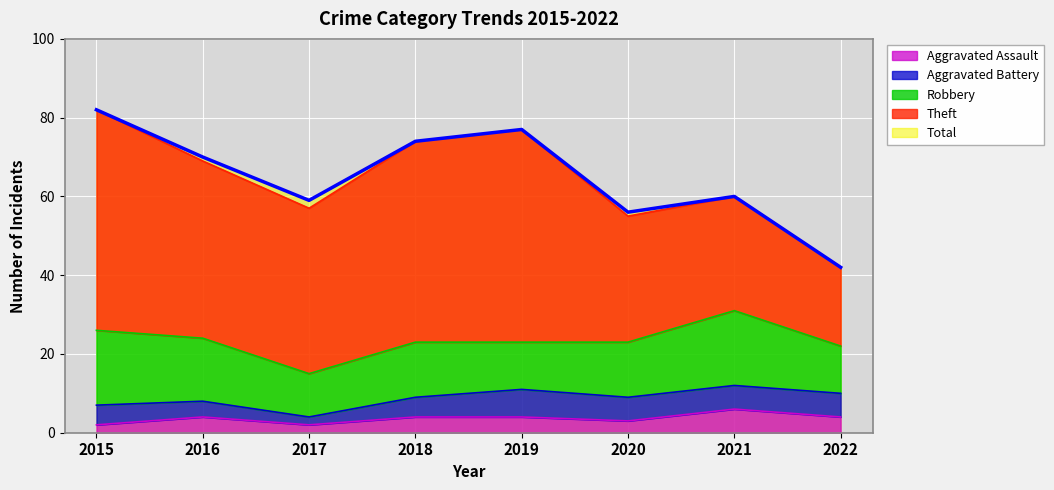

Where is the first local maximum for Aggravated Assault?

2016